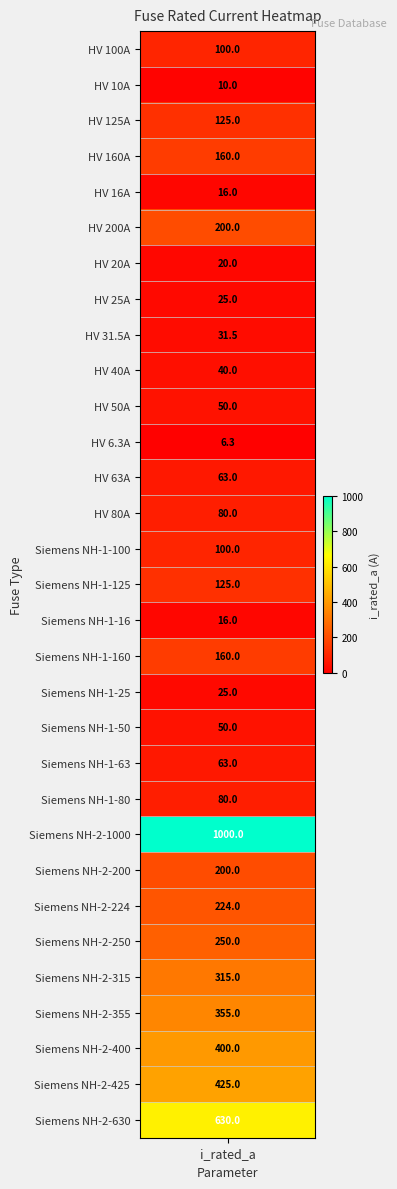

The chart shows a value of 630.0 at Siemens NH-2-1000. True or false?

False